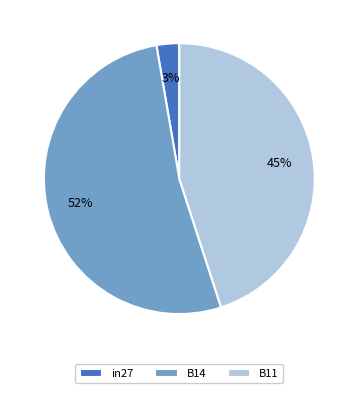

True or false: B14 accounts for 52% of the total.

True